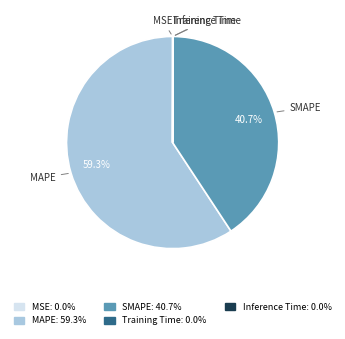

Is it true that SMAPE is 36% of the pie?

False